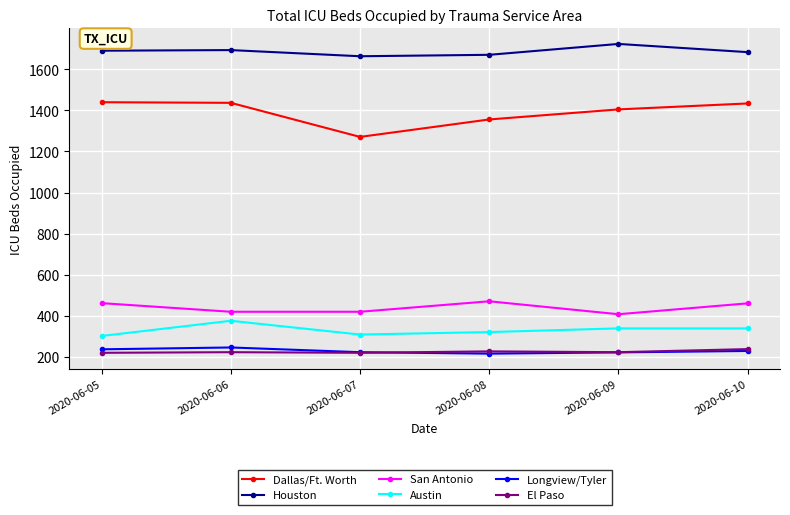

True or false: Dallas/Ft. Worth and Austin intersect in this chart.

False